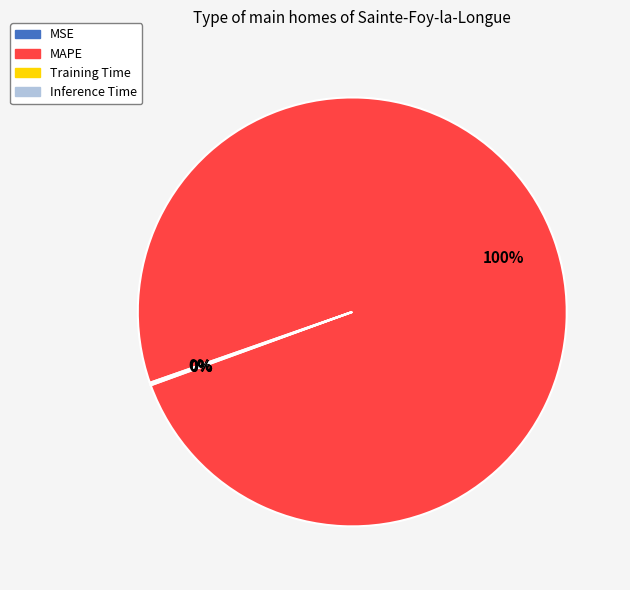

To the nearest percent, what is the difference between the largest and smallest slice percentages?

100%